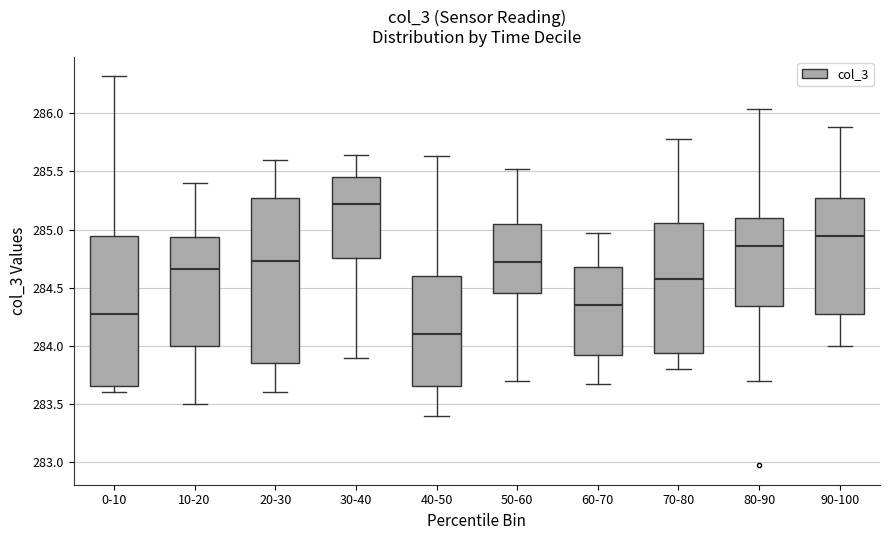

Reading left to right, transcribe this box plot: for each box, give where its median line is, the range the box spans, and where its two whiskers end, as read against the y-axis. The values are not printed on the chart, so give them approximately, as read against the axis.

0-10: median 284.25, box 283.65 to 284.95, whiskers 283.60 to 286.30
10-20: median 284.65, box 284.00 to 284.95, whiskers 283.50 to 285.40
20-30: median 284.75, box 283.85 to 285.25, whiskers 283.60 to 285.60
30-40: median 285.20, box 284.75 to 285.45, whiskers 283.90 to 285.65
40-50: median 284.10, box 283.65 to 284.60, whiskers 283.40 to 285.65
50-60: median 284.70, box 284.45 to 285.05, whiskers 283.70 to 285.50
60-70: median 284.35, box 283.90 to 284.65, whiskers 283.65 to 284.95
70-80: median 284.55, box 283.95 to 285.05, whiskers 283.80 to 285.75
80-90: median 284.85, box 284.35 to 285.10, whiskers 283.70 to 286.05
90-100: median 284.95, box 284.30 to 285.25, whiskers 284.00 to 285.90